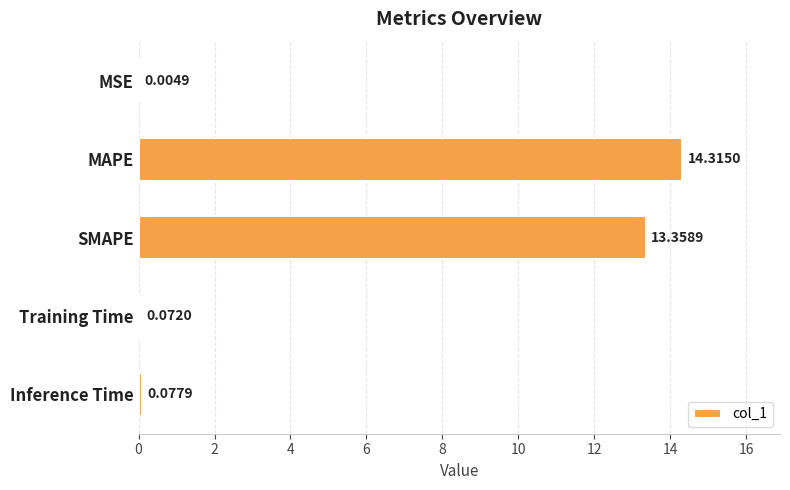

What is the sum of all values?

27.8